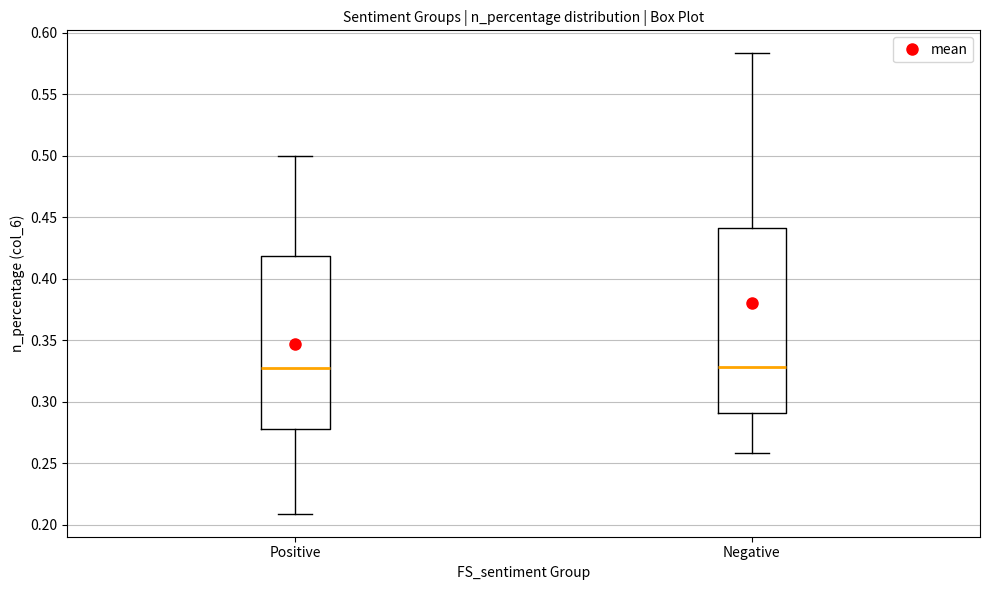

Where is the upper edge of the box for Negative on the y-axis? The values are not printed on the chart, so give them approximately, as read against the axis.

0.440